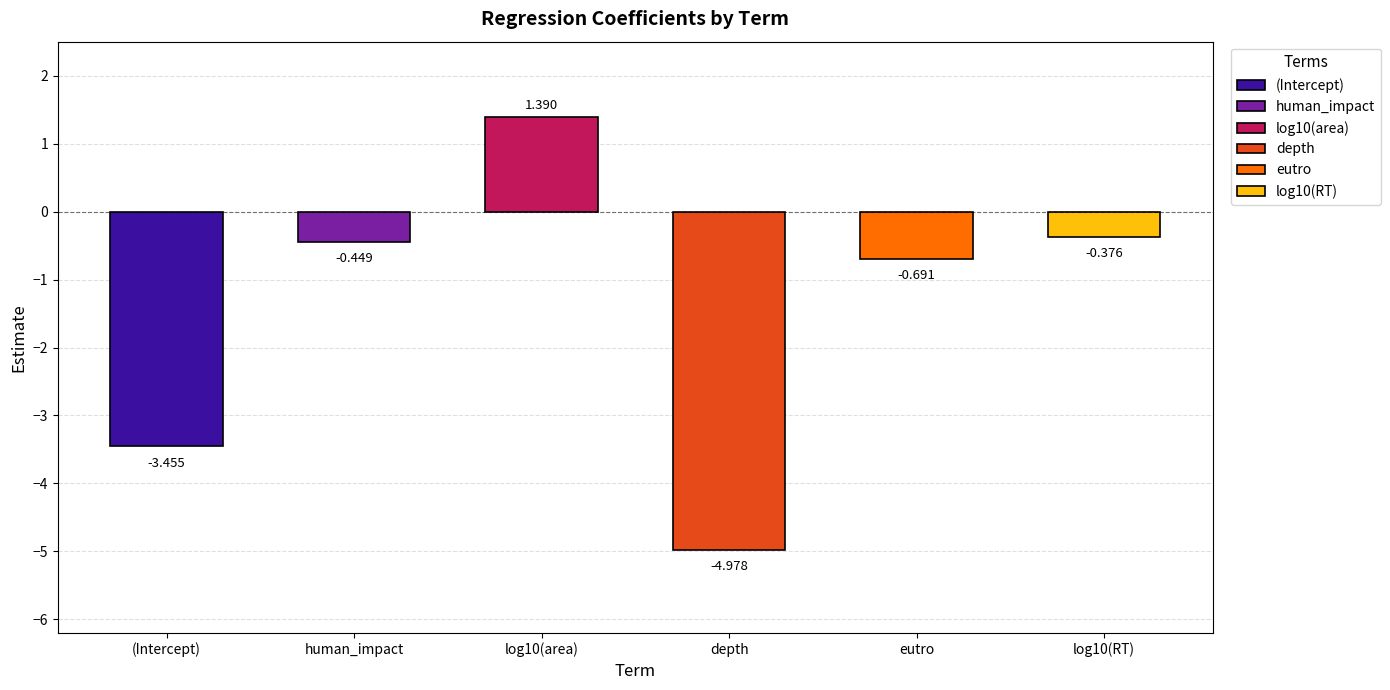

What is the average value?

-1.4